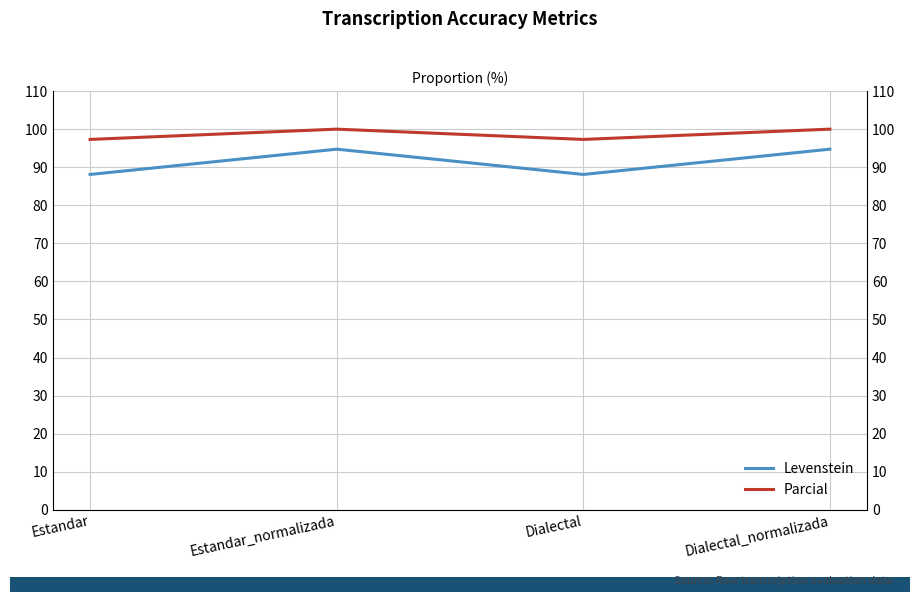

What is the difference between the Parcial values at Estandar_normalizada and Dialectal?

2.7